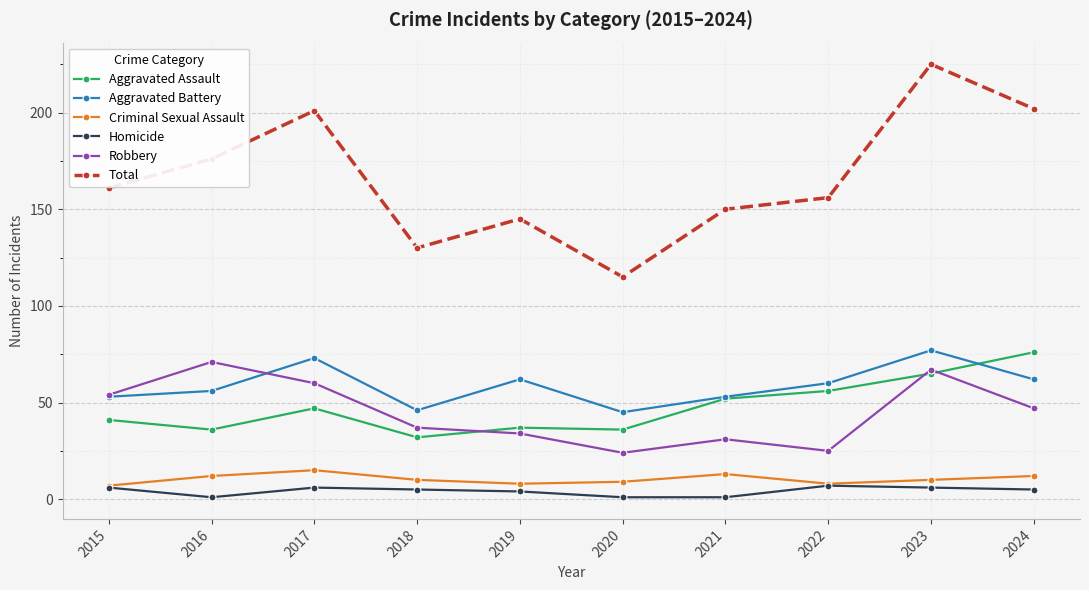

True or false: Homicide and Total intersect in this chart.

False